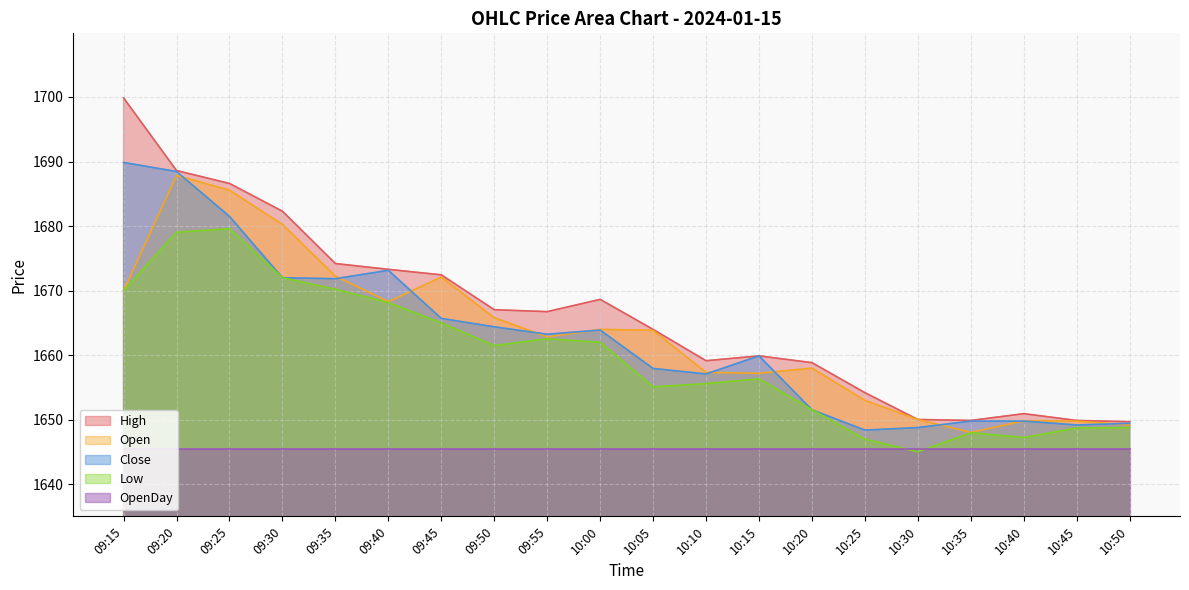

Between 09:50 and 10:25, which series saw the biggest shift?

Close